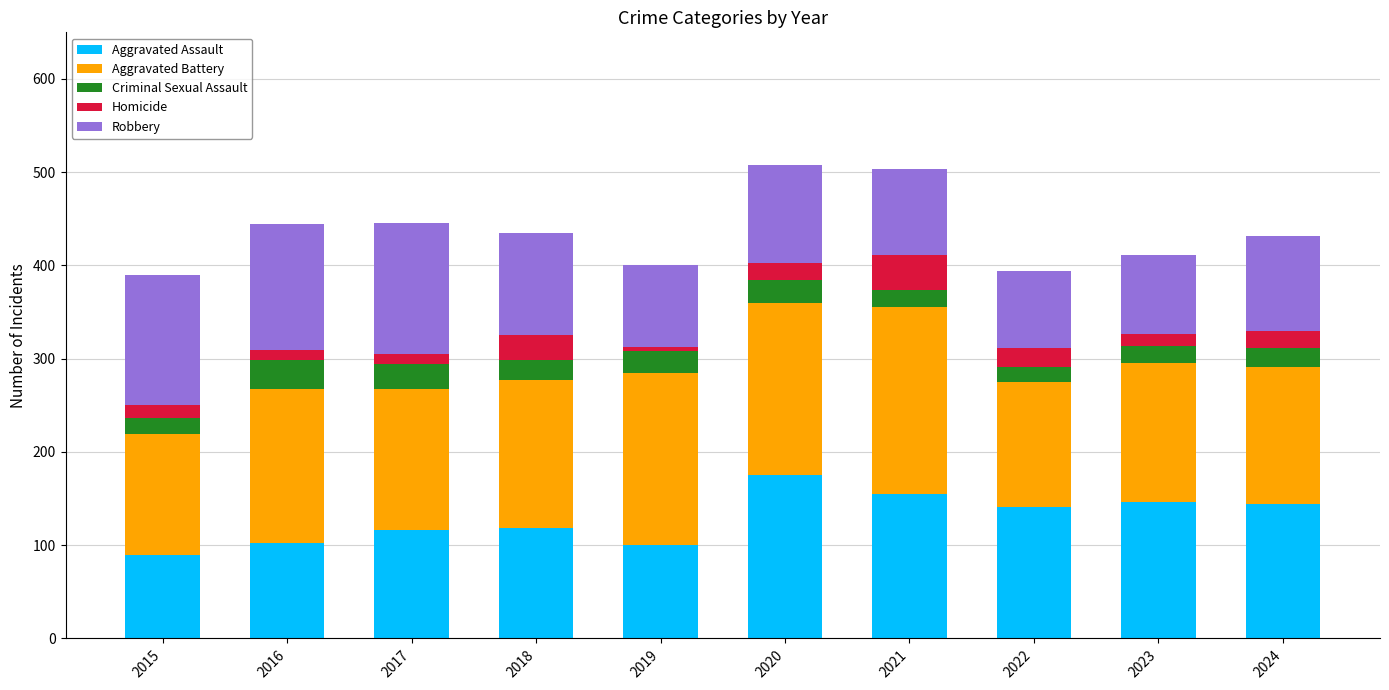

What is the difference between the maximum and minimum values in the Aggravated Assault series?

86